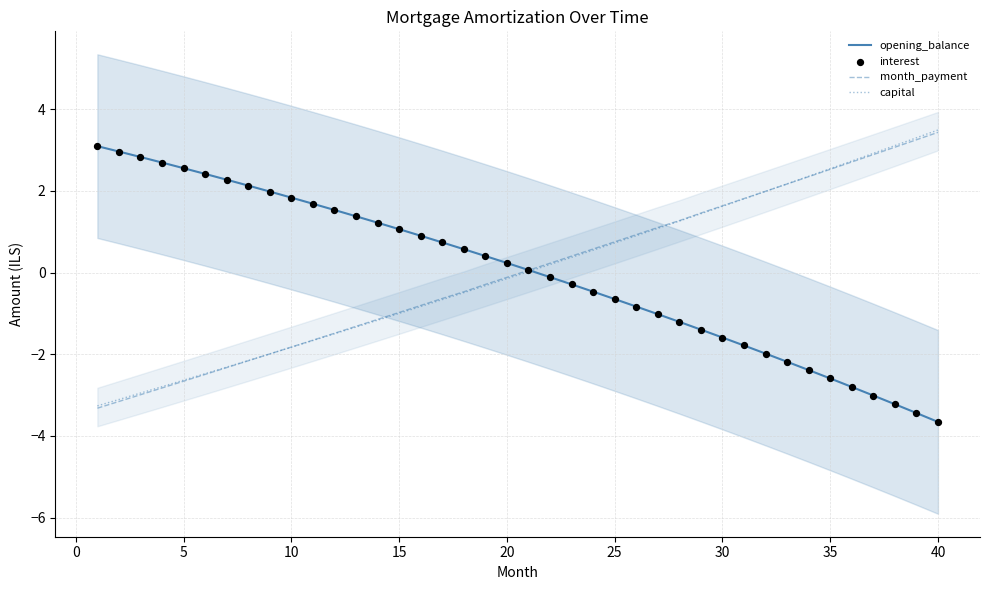

What is the highest value of the month_payment series?

3.4